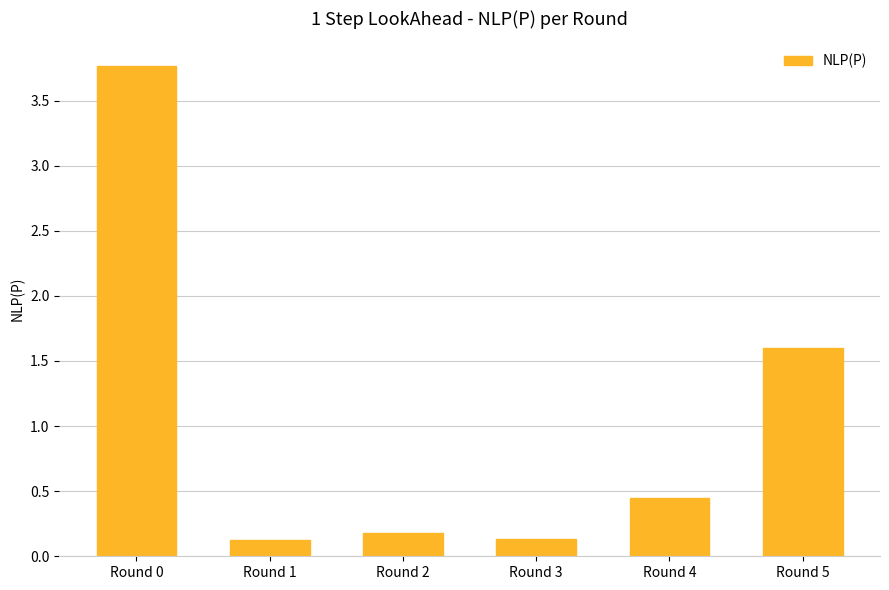

Is it true that the value at Round 2 is 0.2?

True